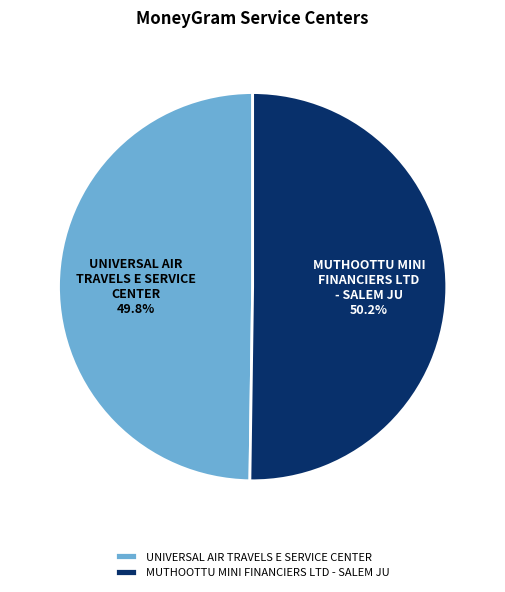

Approximately how many times larger is the value at MUTHOOTTU MINI FINANCIERS LTD - SALEM JU compared to UNIVERSAL AIR TRAVELS E SERVICE CENTER?

1.0